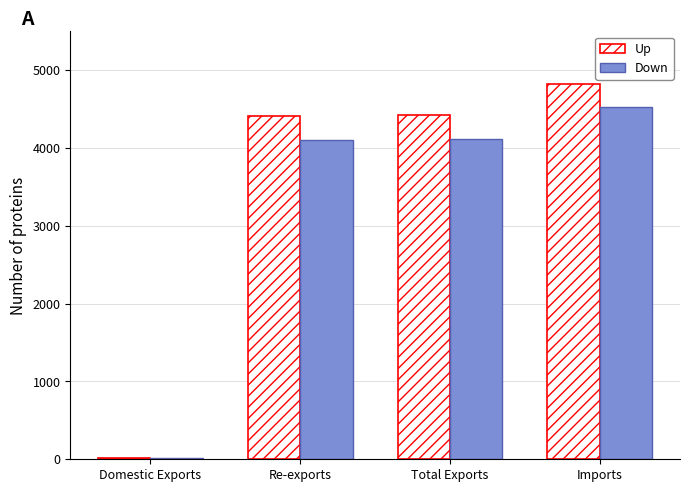

At which category is the sum across all series the highest?

Imports